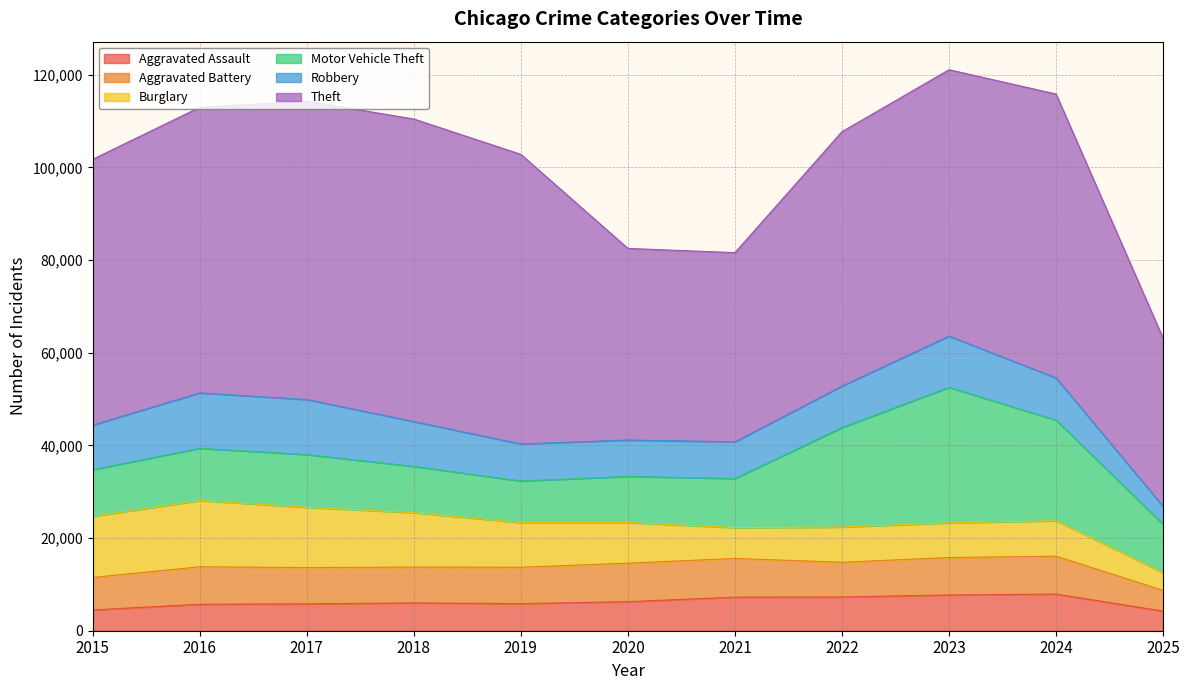

How many data points in Burglary are less than 8758?

5